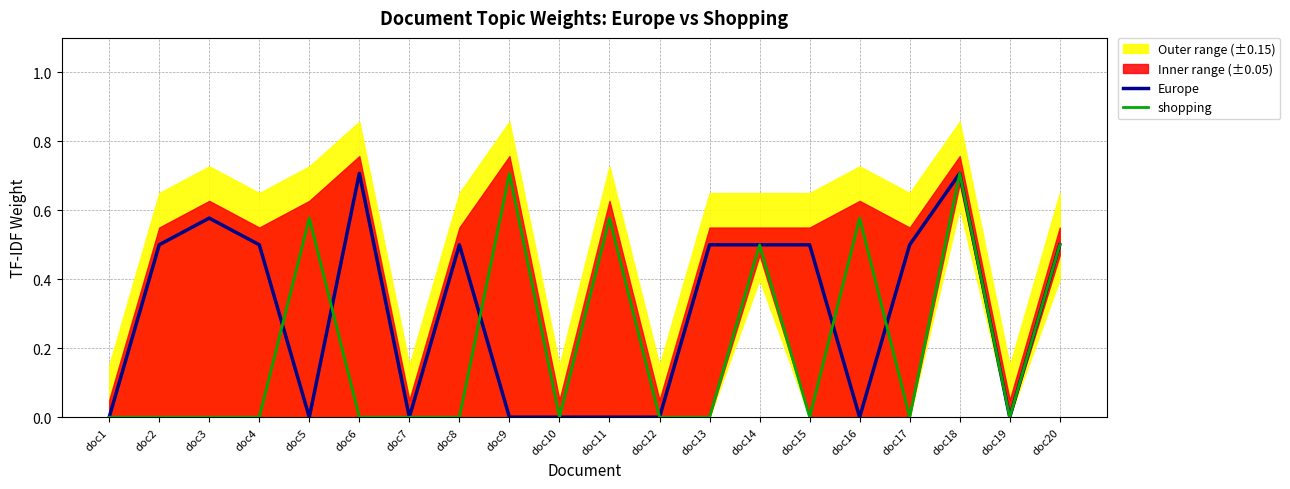

What value does the Europe series have at doc17?

0.5